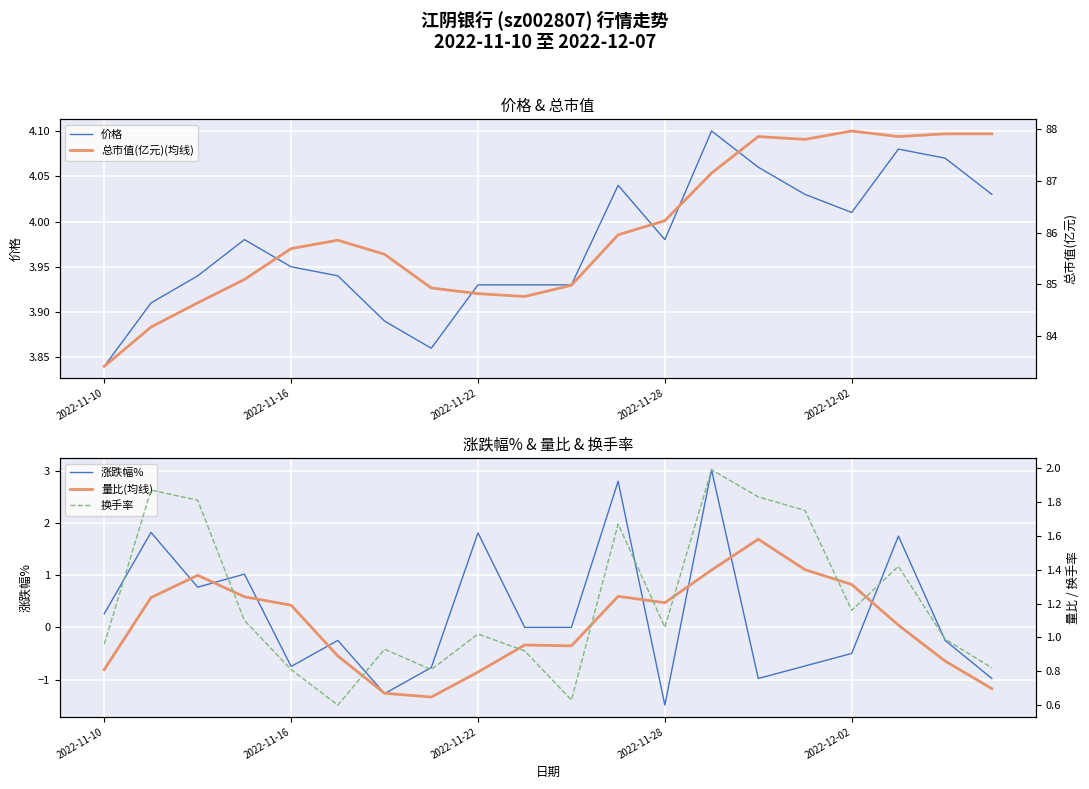

At which label does 涨跌幅% reach its minimum?

2022-11-28